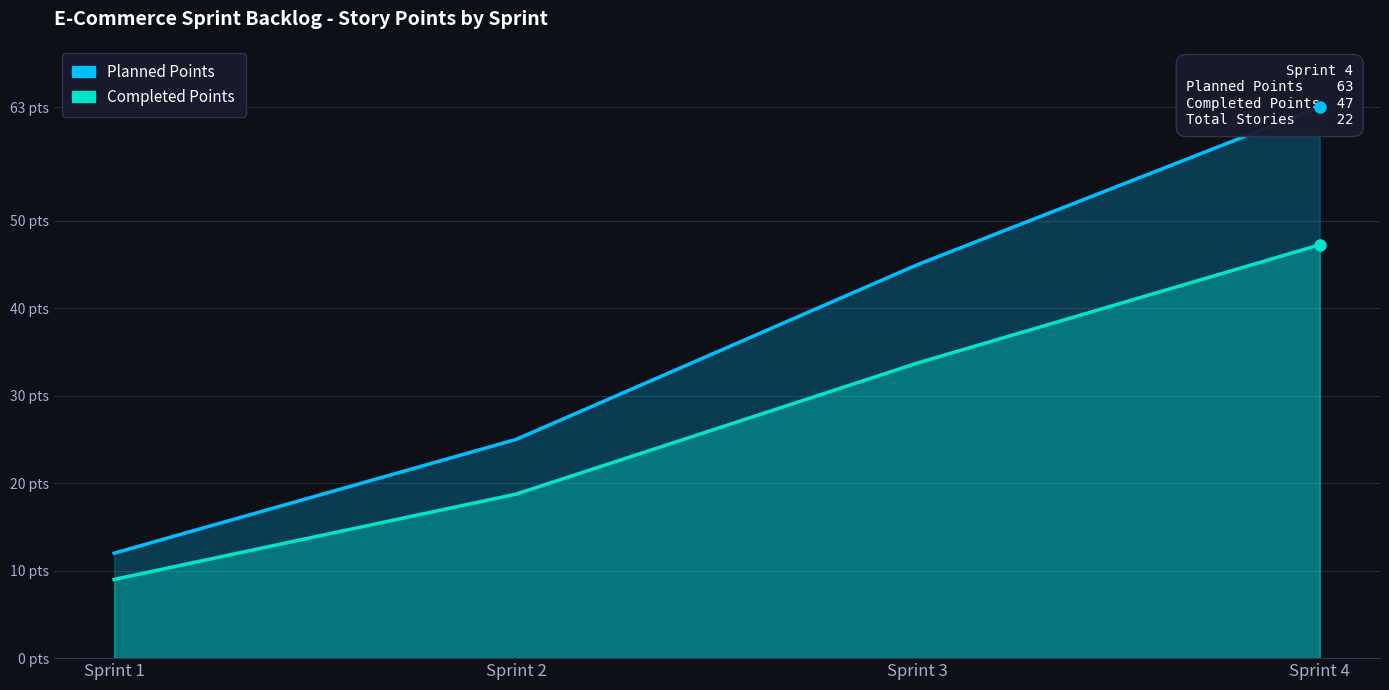

Count the number of categories in the chart.

4